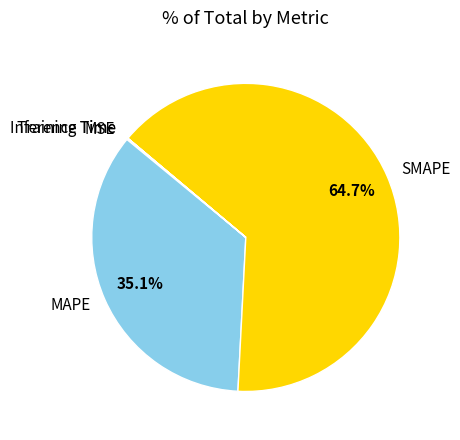

The SMAPE slice represents 65% of the pie. True or false?

True